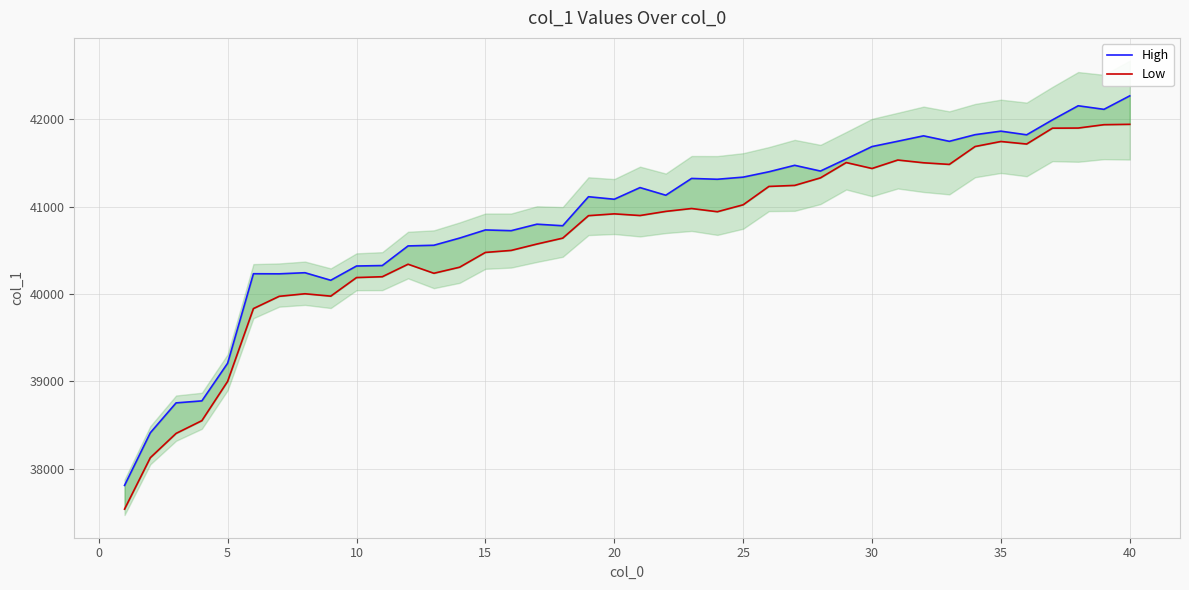

How many lines are shown in the chart?

2